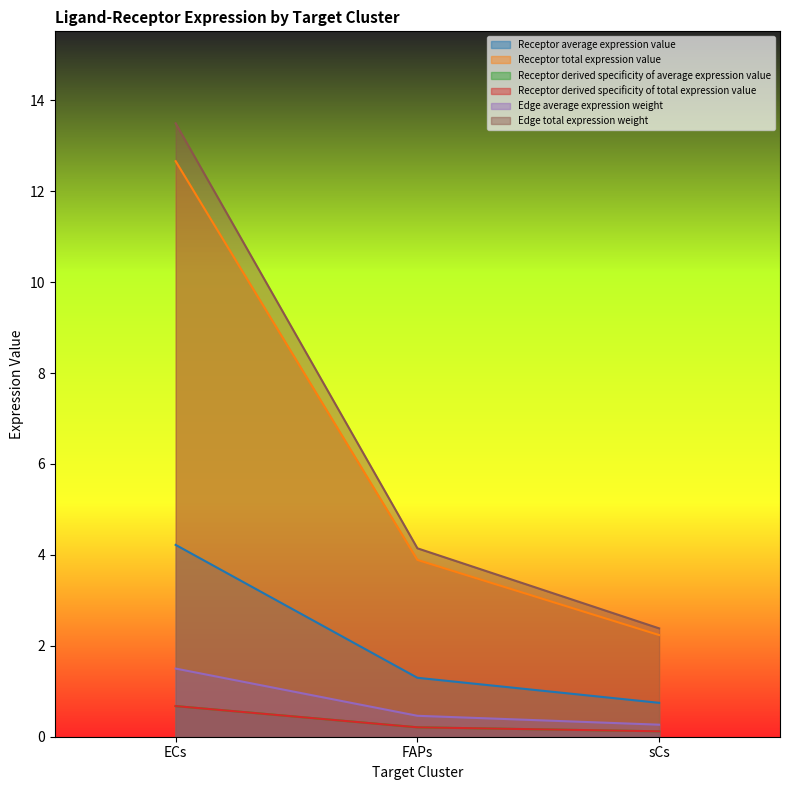

What is the difference between the maximum and minimum values in the Receptor average expression value series?

3.5